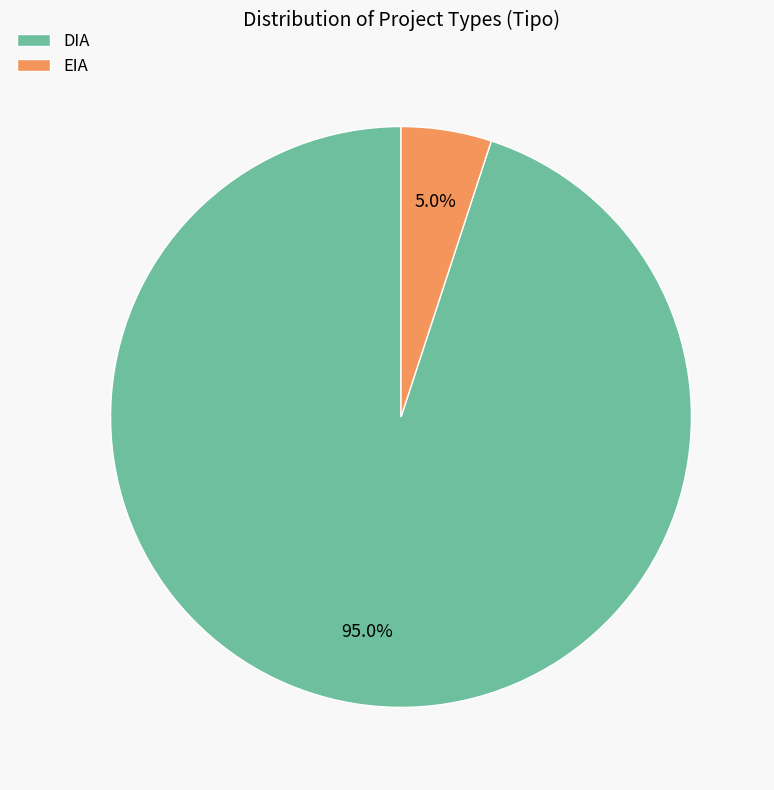

Combined, do DIA and EIA account for over 50%?

Yes